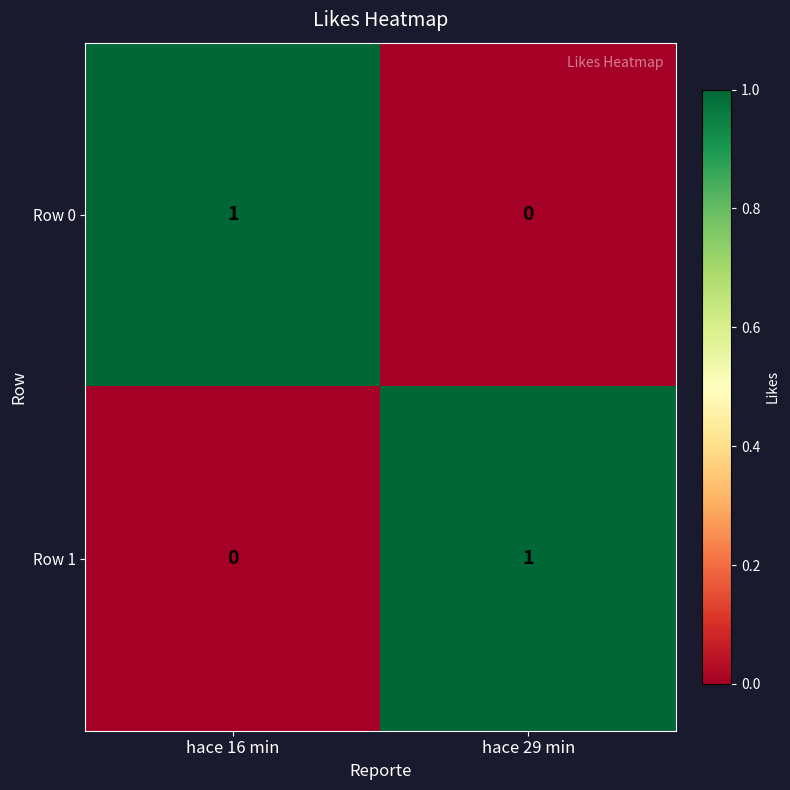

Count the number of data series in this chart.

2